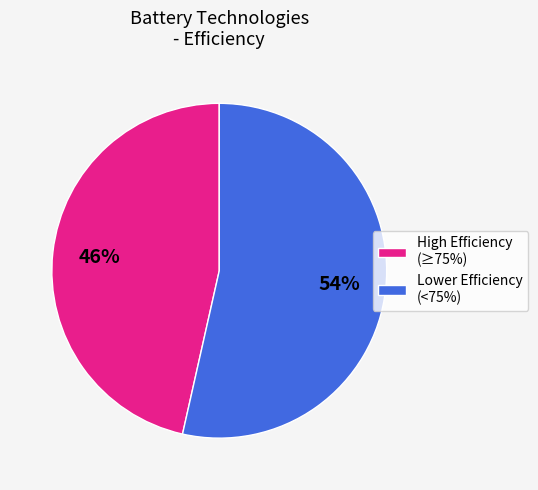

Does any single category account for the majority?

Yes